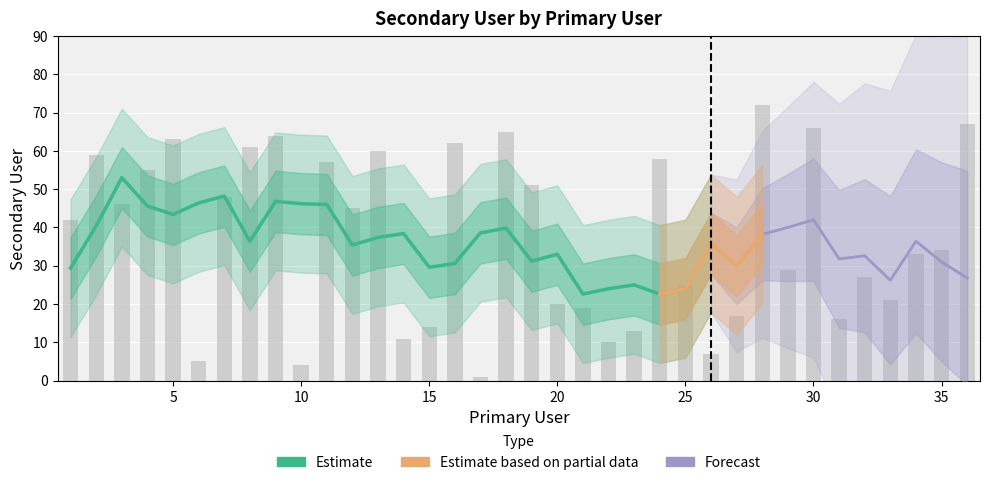

True or false: the data shows 42 at 1.

True